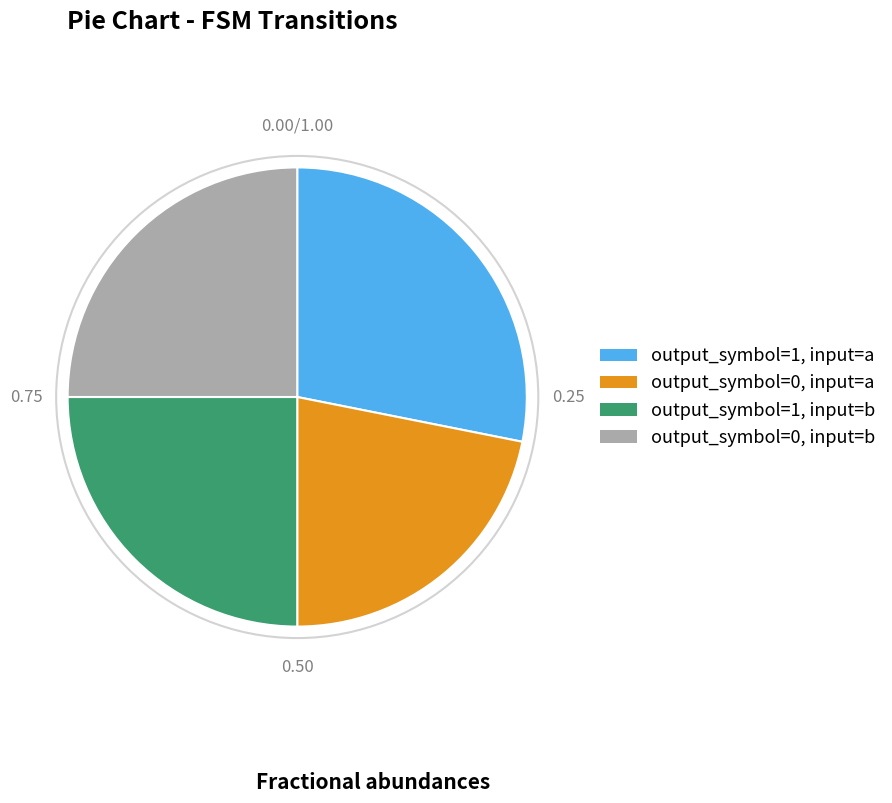

True or false: output_symbol=0, input=b accounts for 25% of the total.

True